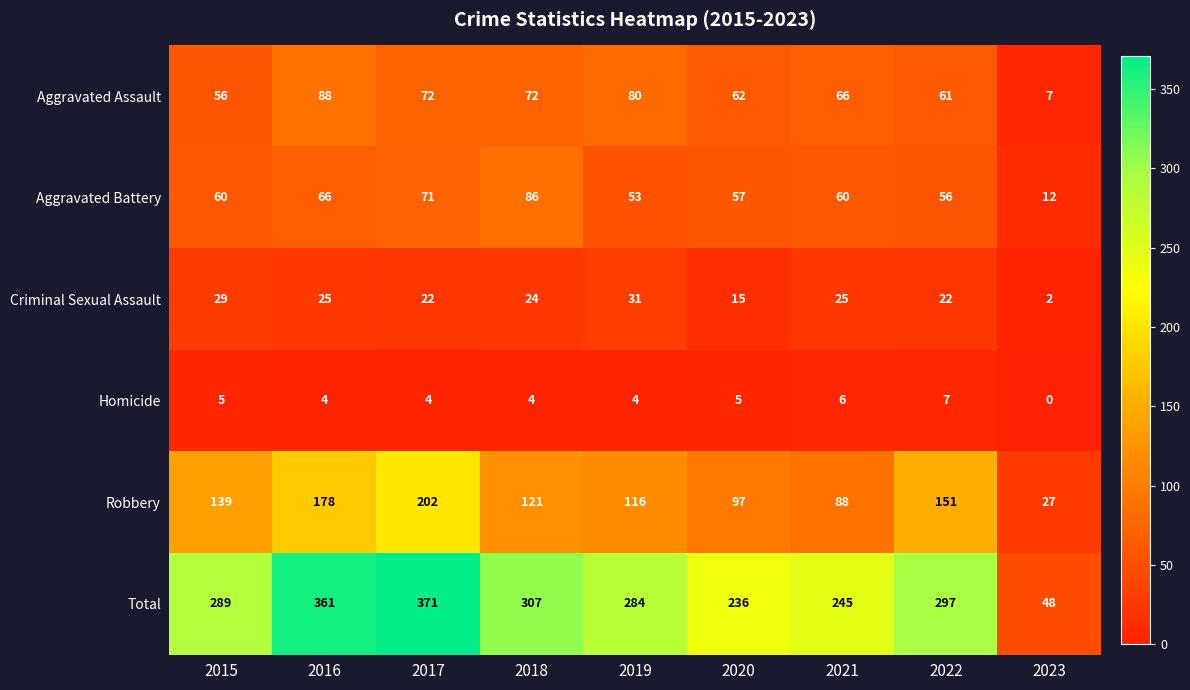

Is it true that Aggravated Battery equals 96 at 2022?

False